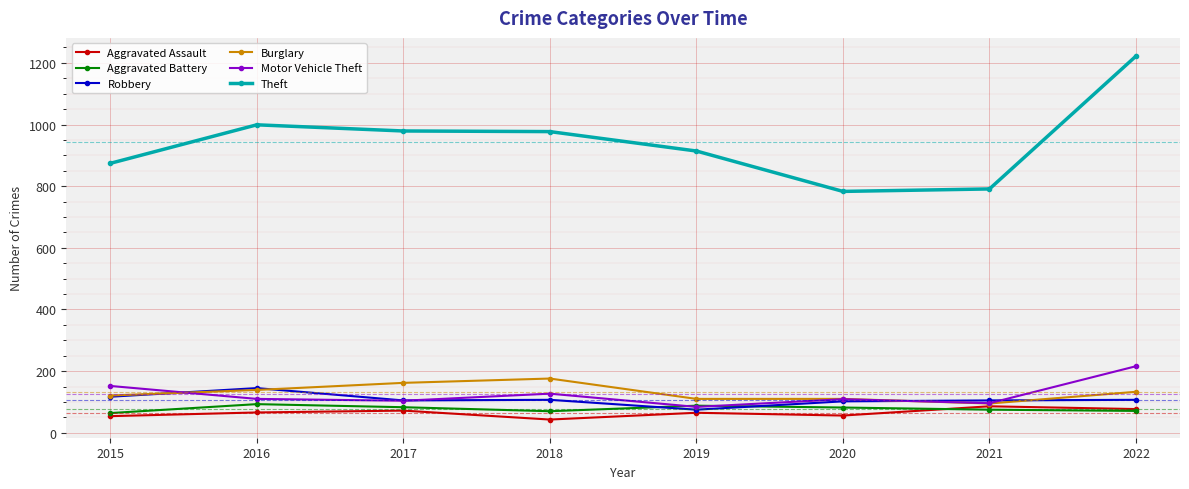

What is the approximate value of Aggravated Assault at 2022?

77